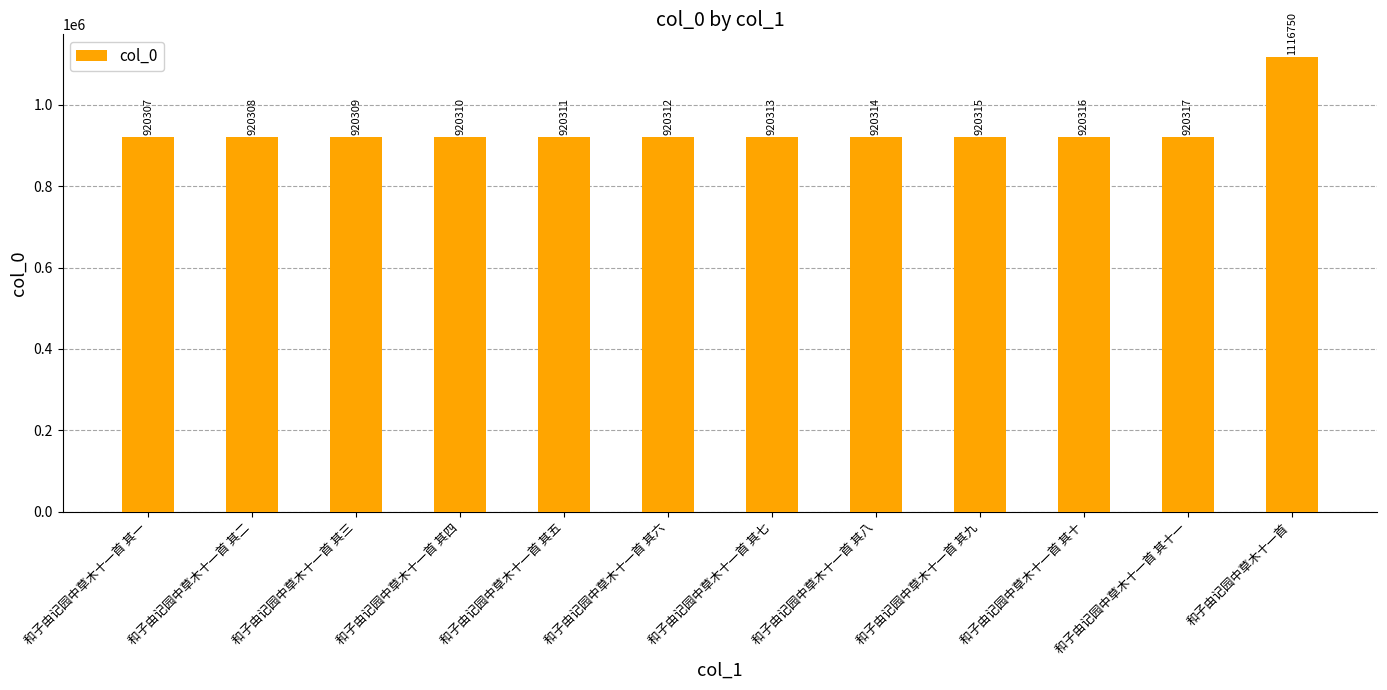

What is the ratio of the value at 和子由记园中草木十一首 其九 to the value at 和子由记园中草木十一首 其二?

1.0